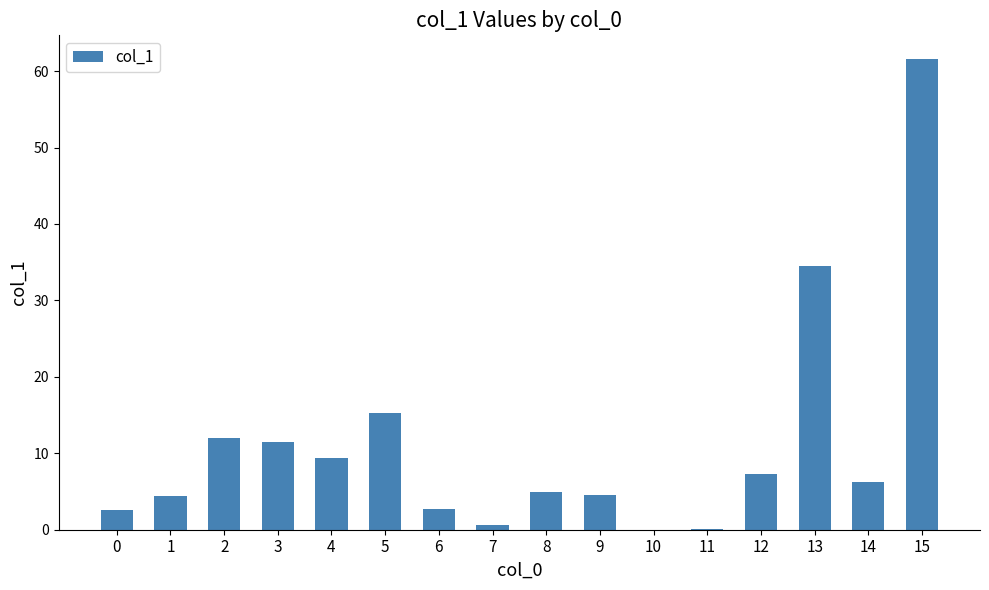

Where is the data nearest to the value 30?

13